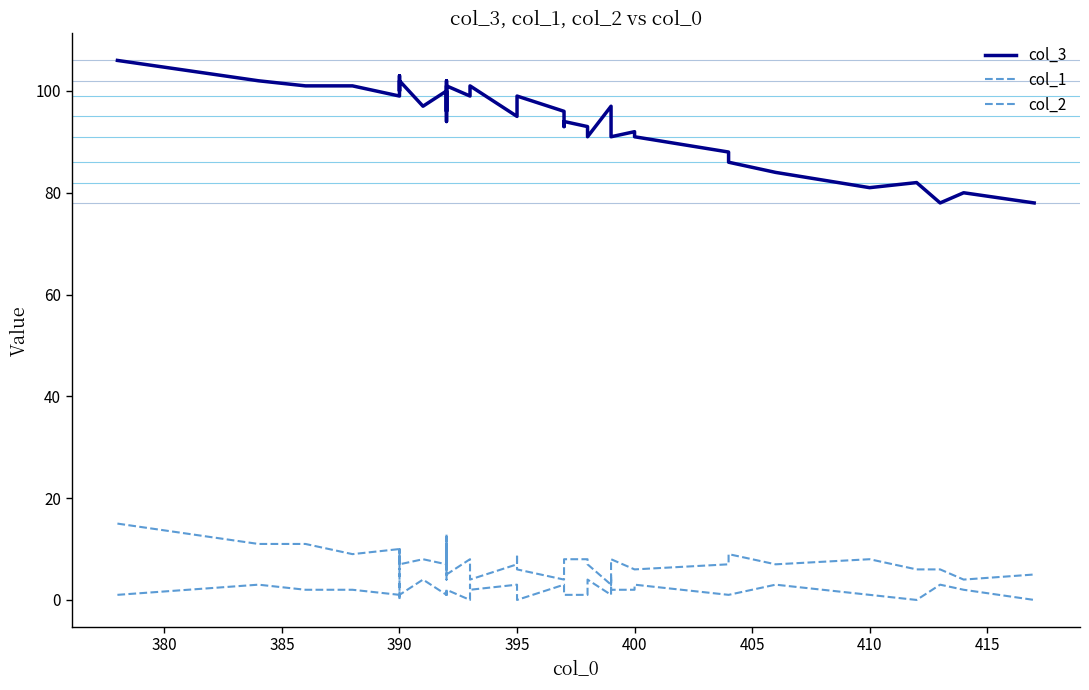

How many lines are shown in the chart?

3